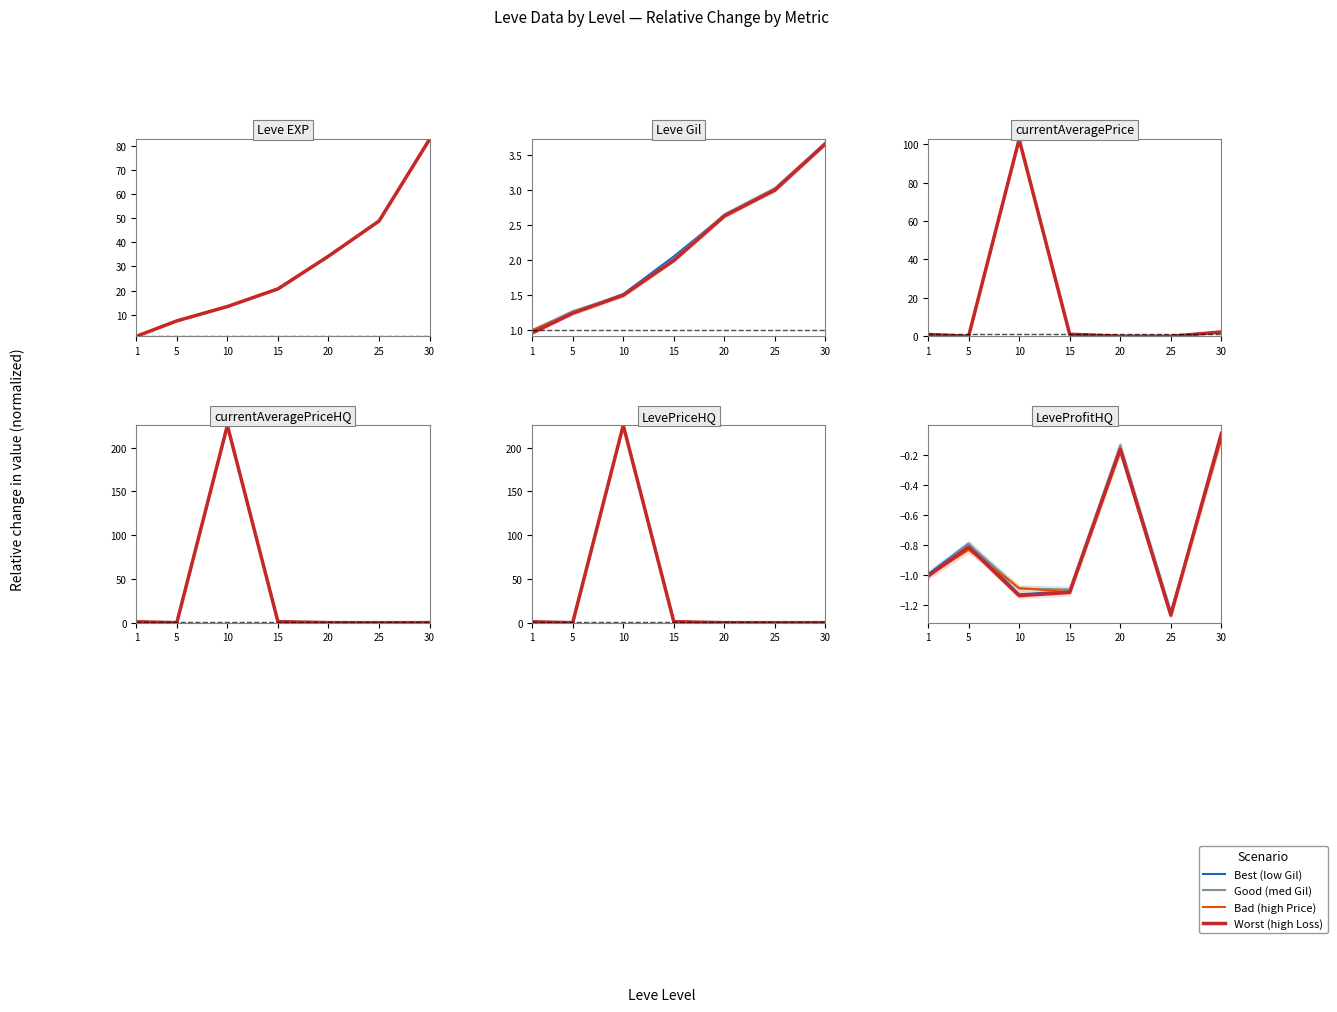

Is the value of Best (low Gil) at 20 greater than the value of Good (med Gil) at 30?

No